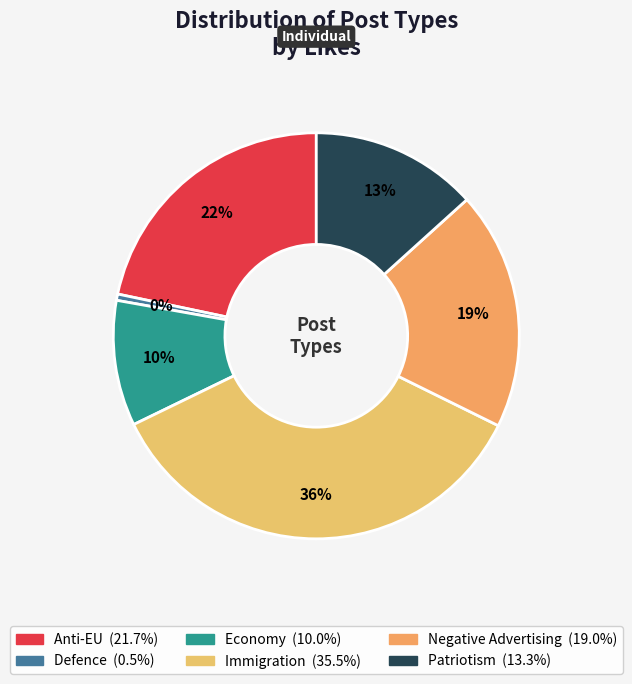

What is the change in value from Immigration to Patriotism?

-0.2